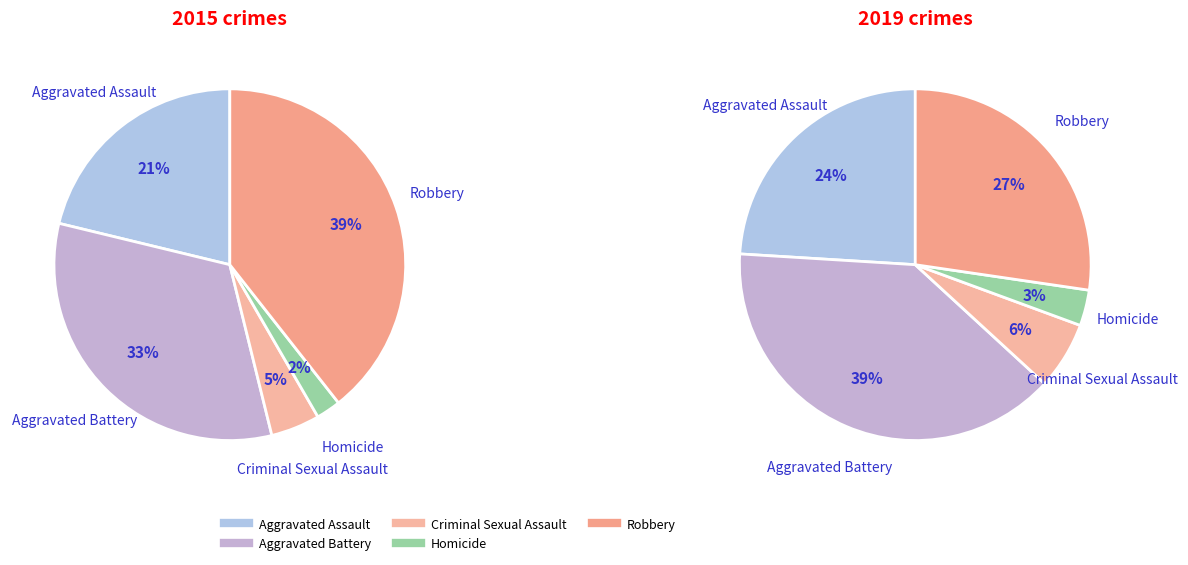

To the nearest percent, what is the combined percentage of 3 and 2?

7%